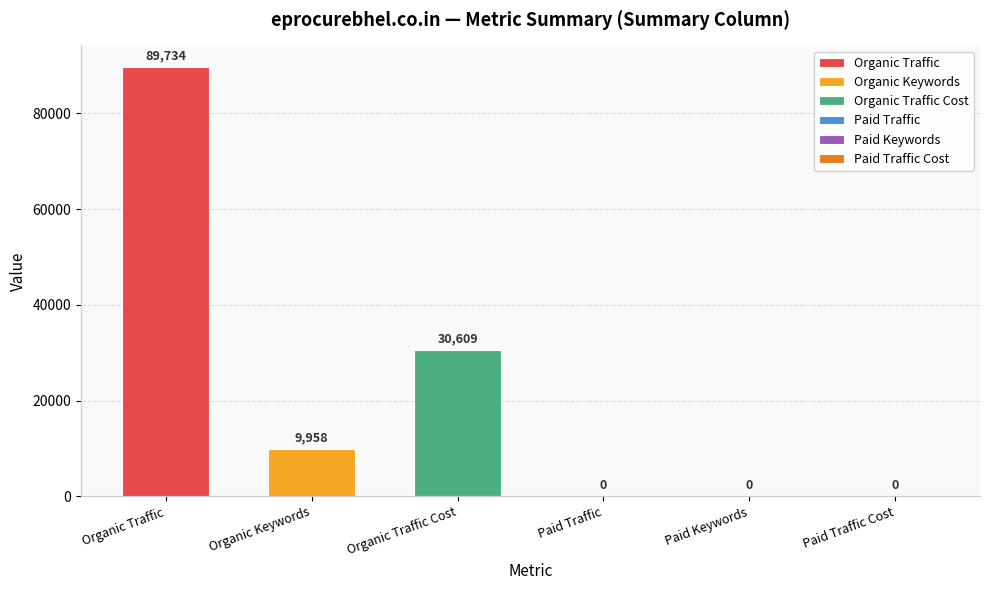

Which series has the widest spread of values?

Organic Traffic